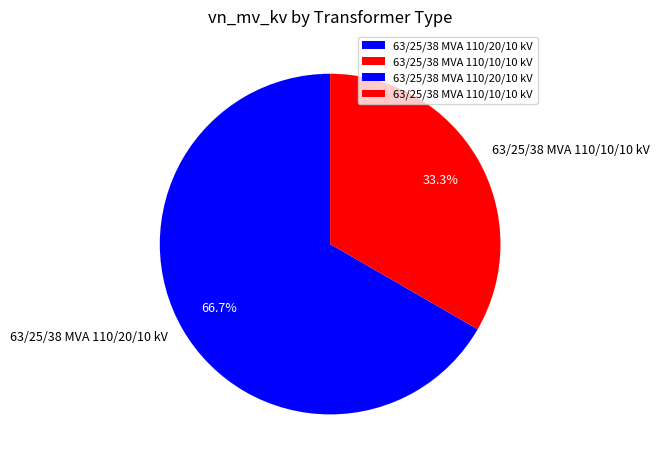

Which category has the smallest portion of the pie?

63/25/38 MVA 110/10/10 kV